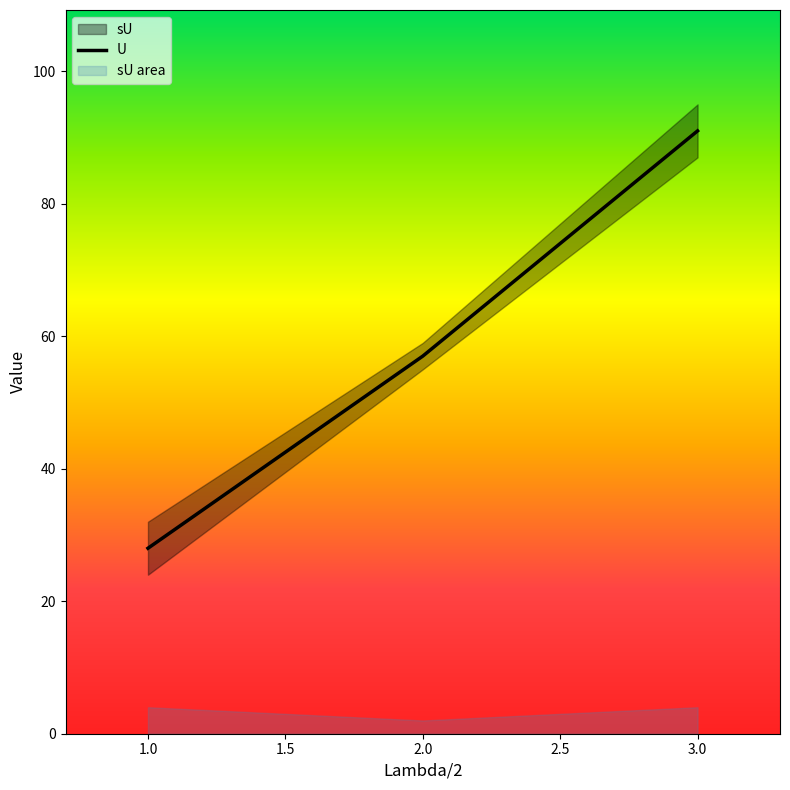

Approximately how many times larger is the value at 2 compared to 3?

0.6